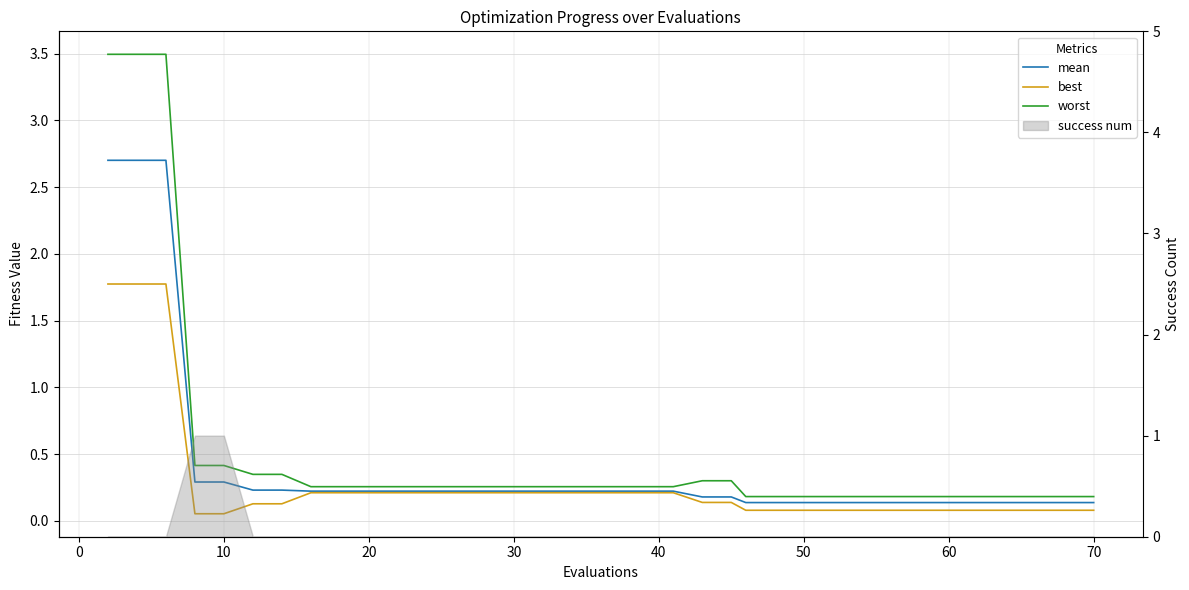

Rank the series at 70 from highest to lowest value.

worst, mean, best